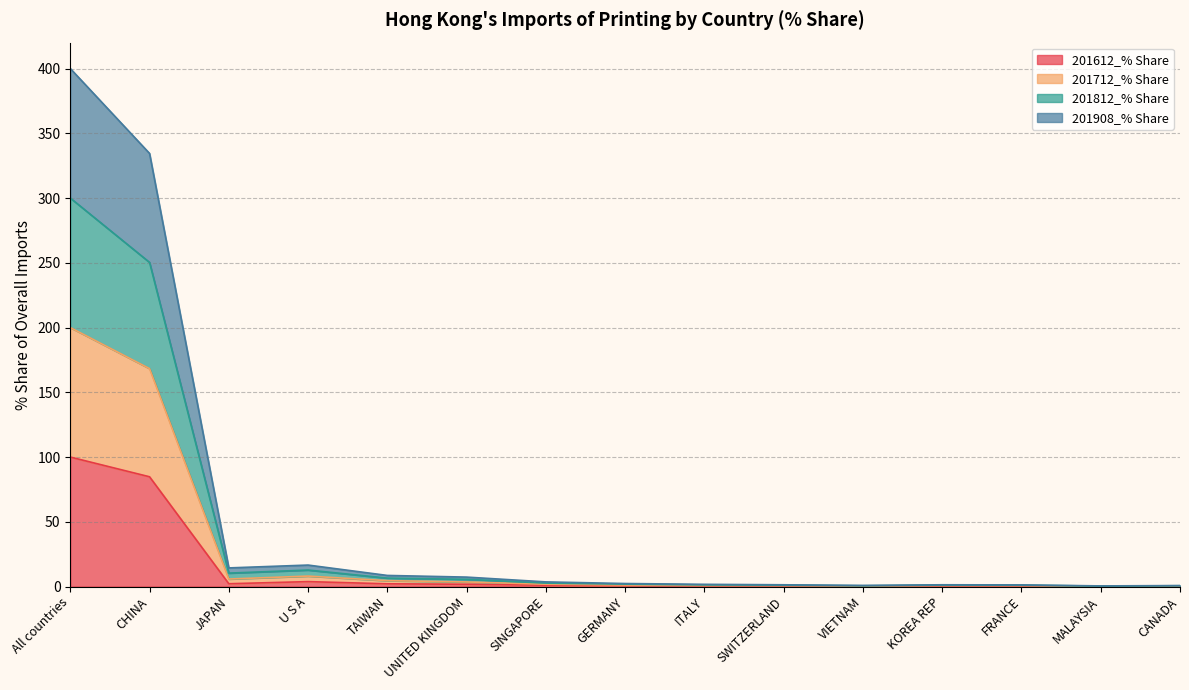

At which category is the sum across all series the highest?

All countries